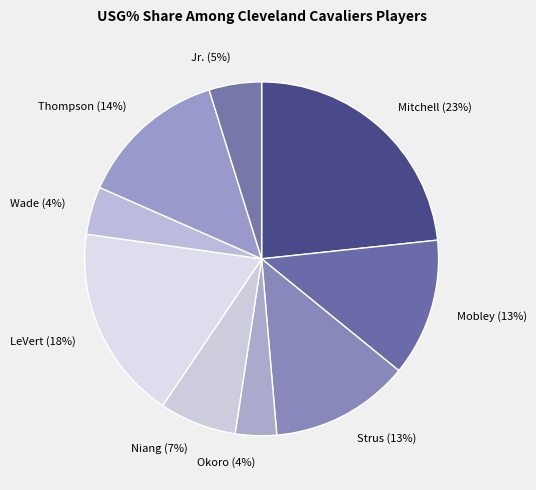

How many slices are in this pie chart?

9